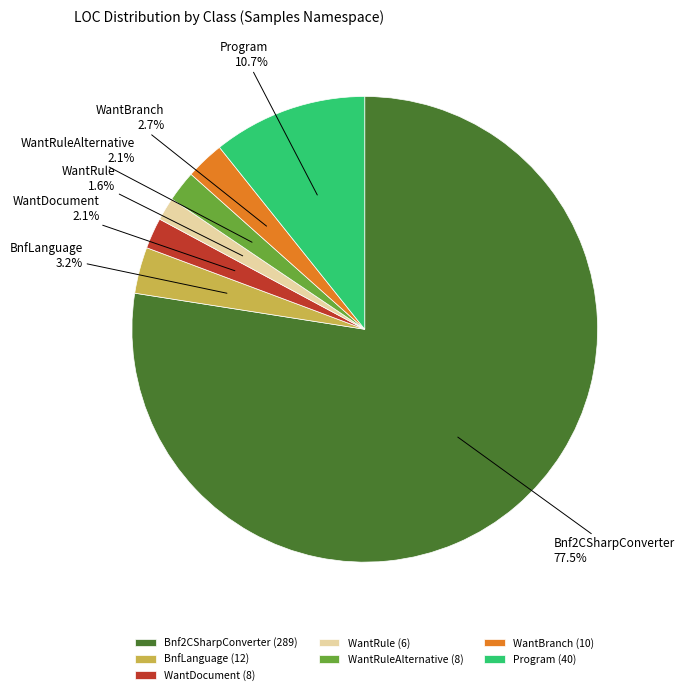

To the nearest percent, what is the average slice percentage?

14%